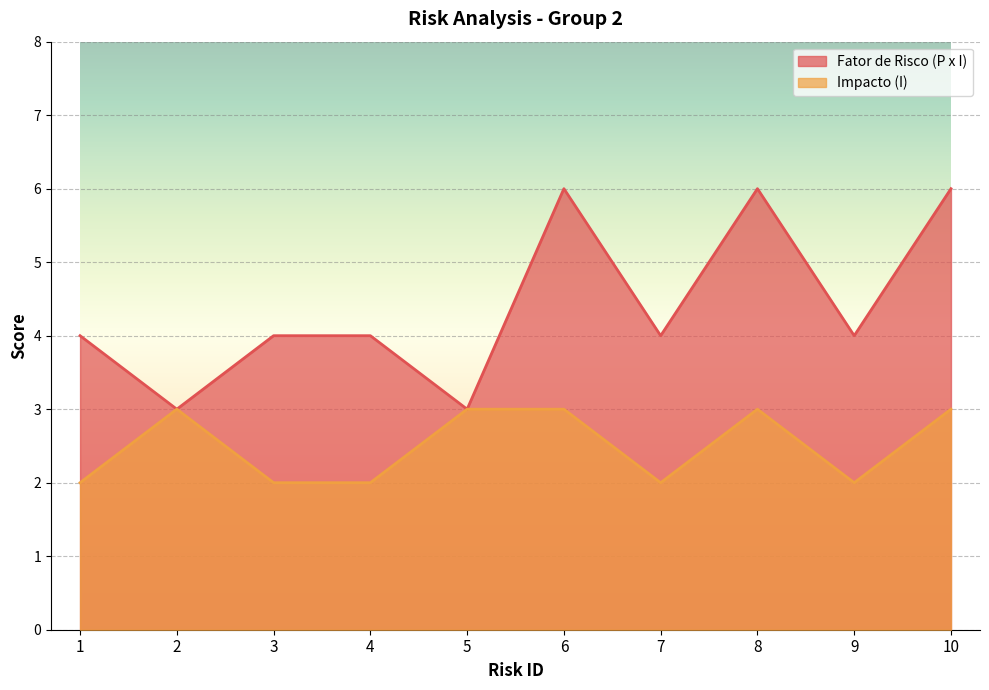

List the labels in order of Impacto (I) value, smallest first.

1, 3, 4, 7, 9, 2, 5, 6, 8, 10